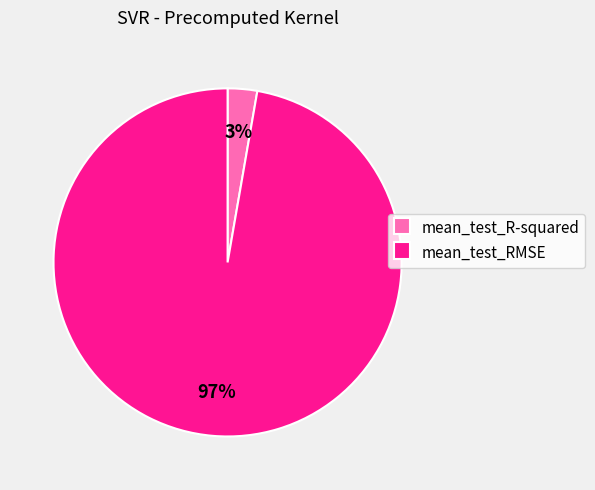

What is the largest slice in the pie chart?

mean_test_RMSE